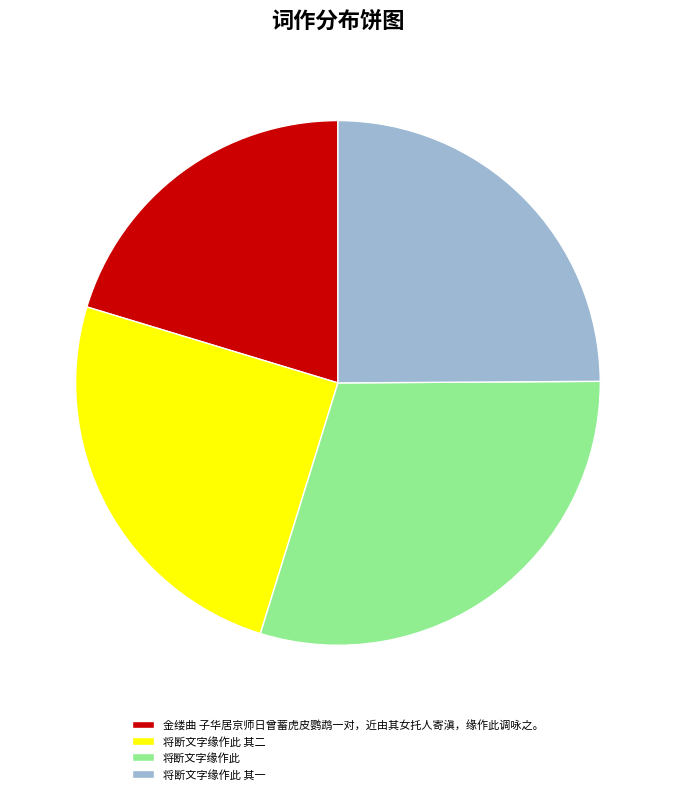

True or false: 金缕曲 子华居京师日曾蓄虎皮鹦鹉一对，近由其女托人寄滇，缘作此调咏之。 accounts for 20% of the total.

True